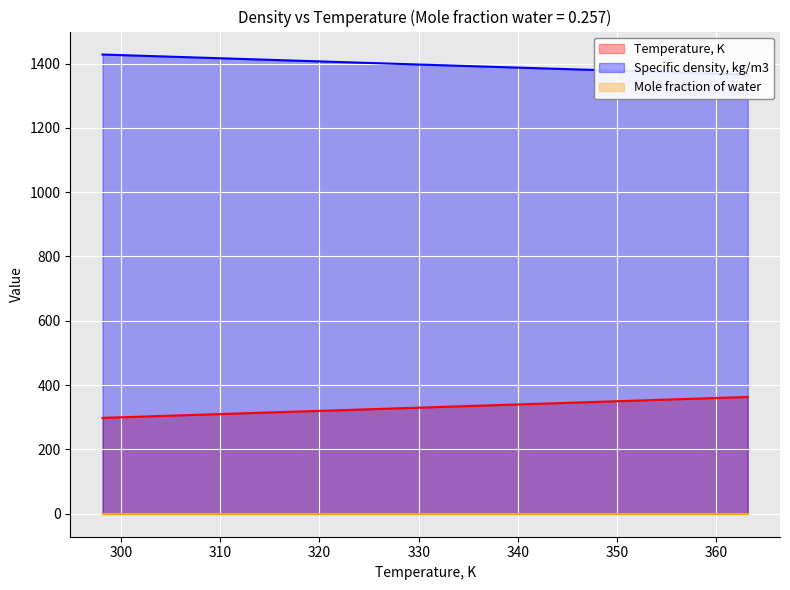

What is the difference between the Specific density, kg/m3 values at 363.15 and 318.15?

43.0